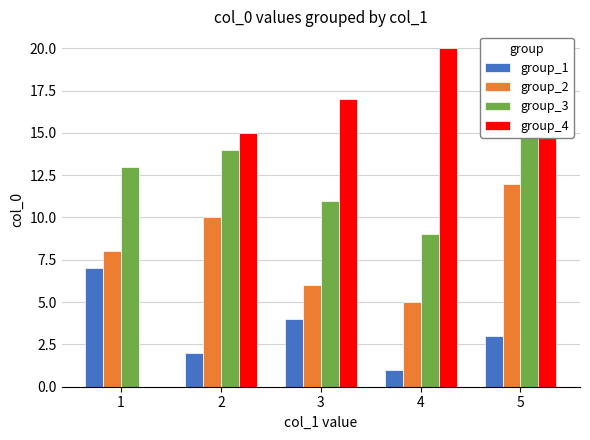

Which series has the largest total across all categories?

group_4